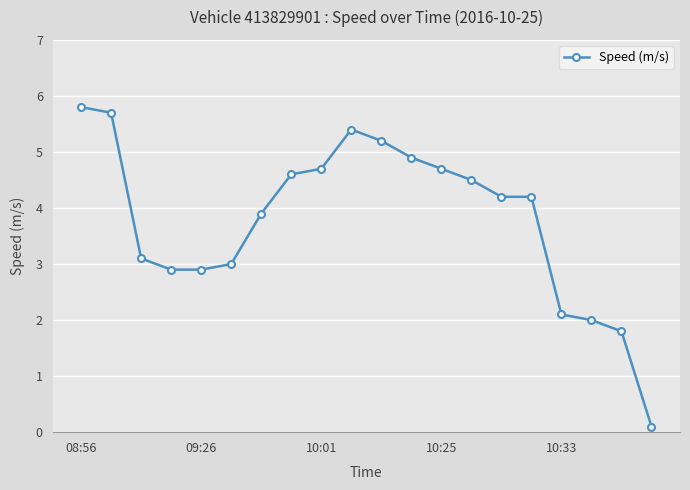

What is the maximum value shown in the chart?

5.8